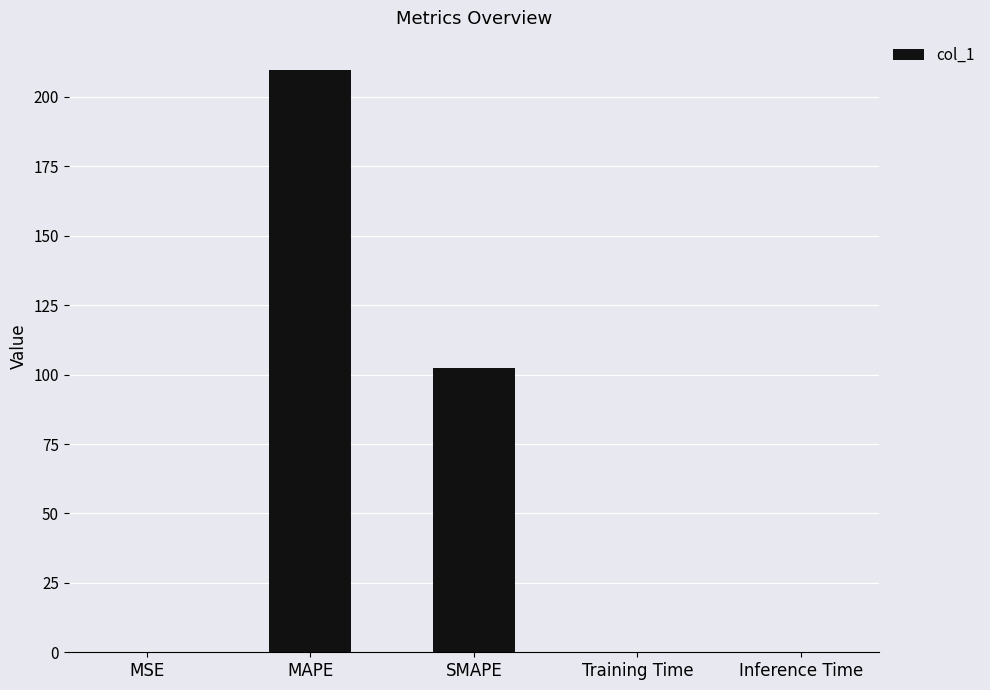

Where is the data nearest to the value 104?

SMAPE